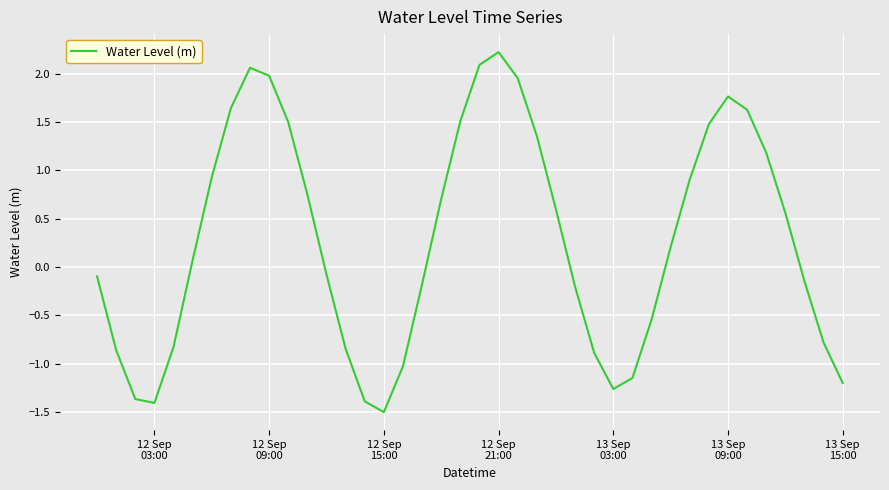

What is the minimum value shown in the chart?

-1.5